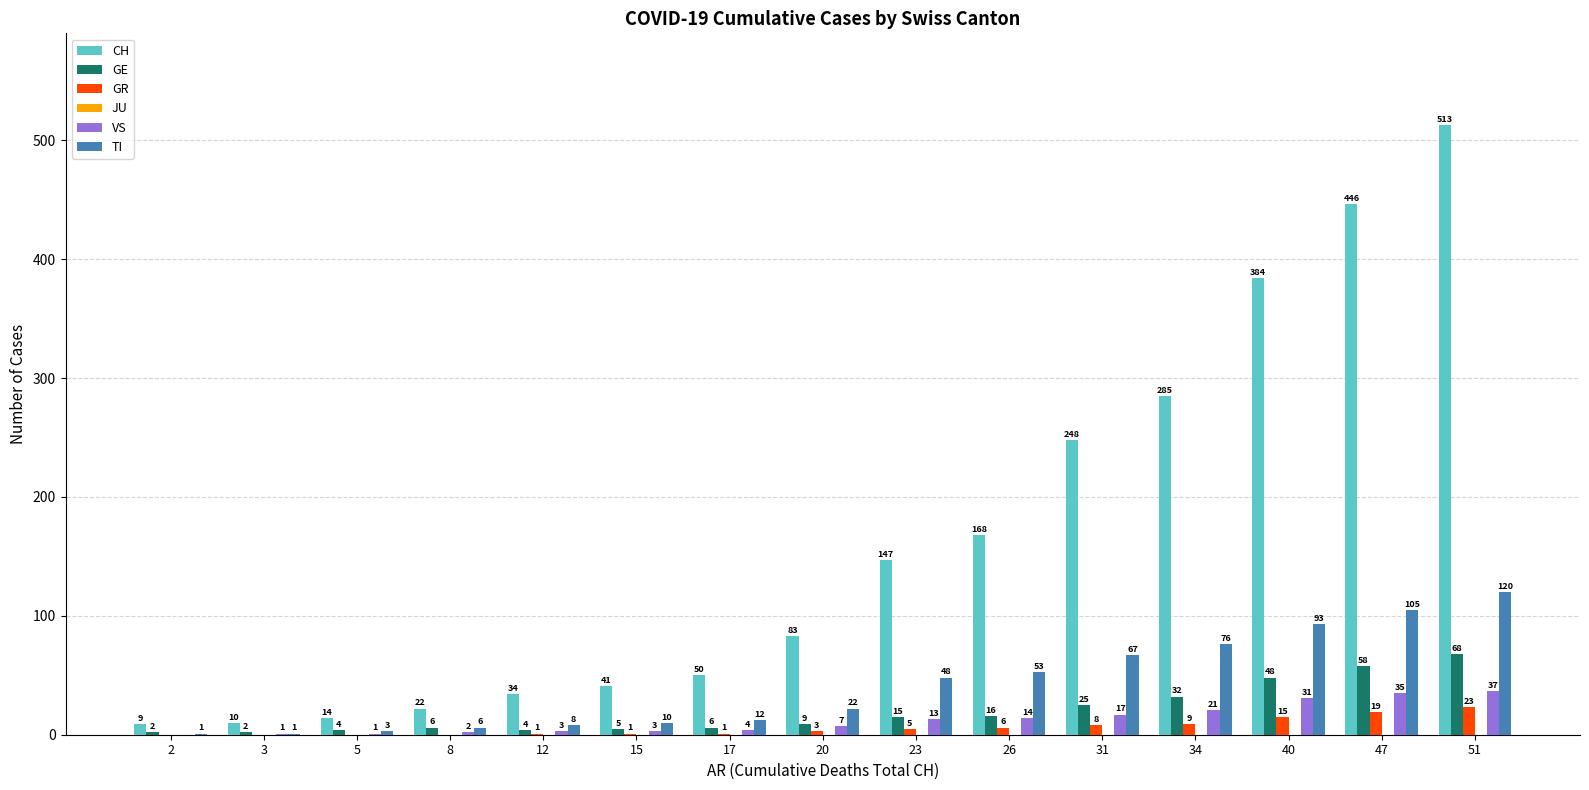

True or false: CH has a value of 83 at 20.

True